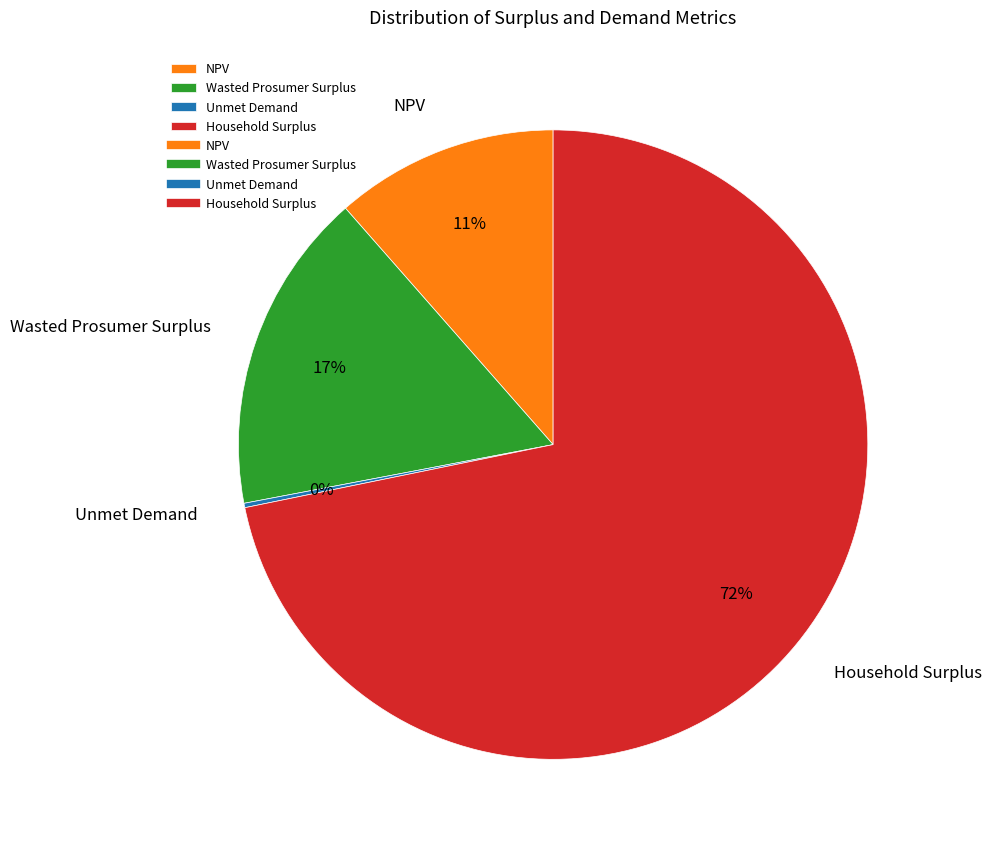

The Household Surplus slice represents 72% of the pie. True or false?

True